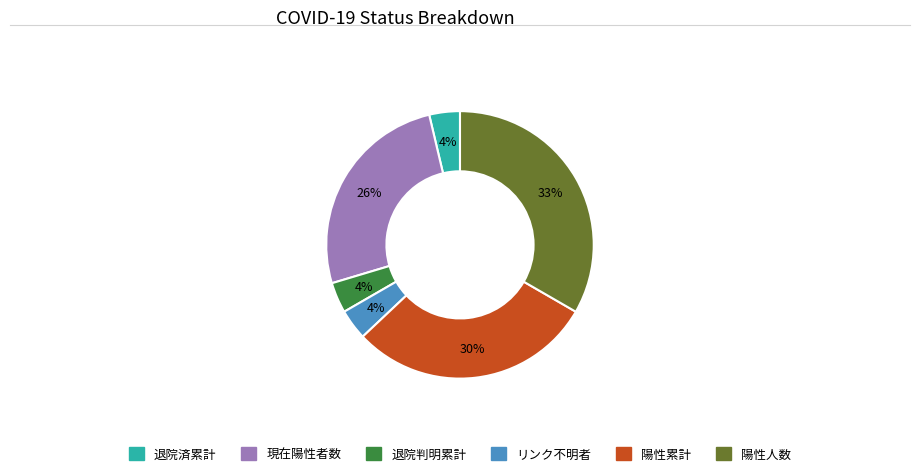

To the nearest percent, what is the average slice percentage?

17%